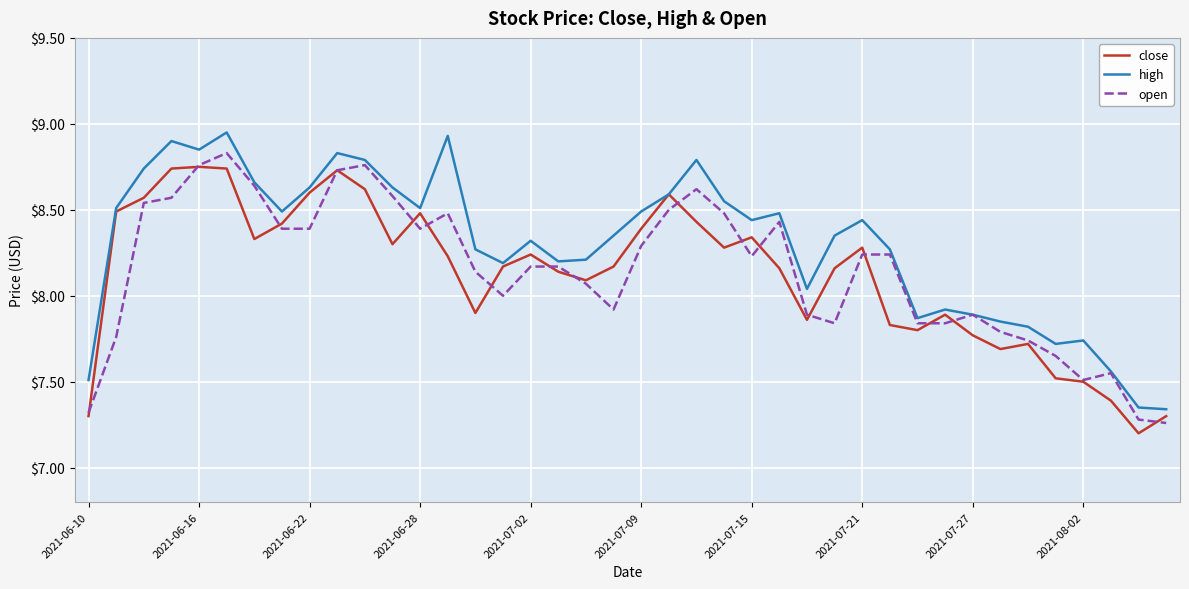

What is the minimum value shown in the chart?

7.2